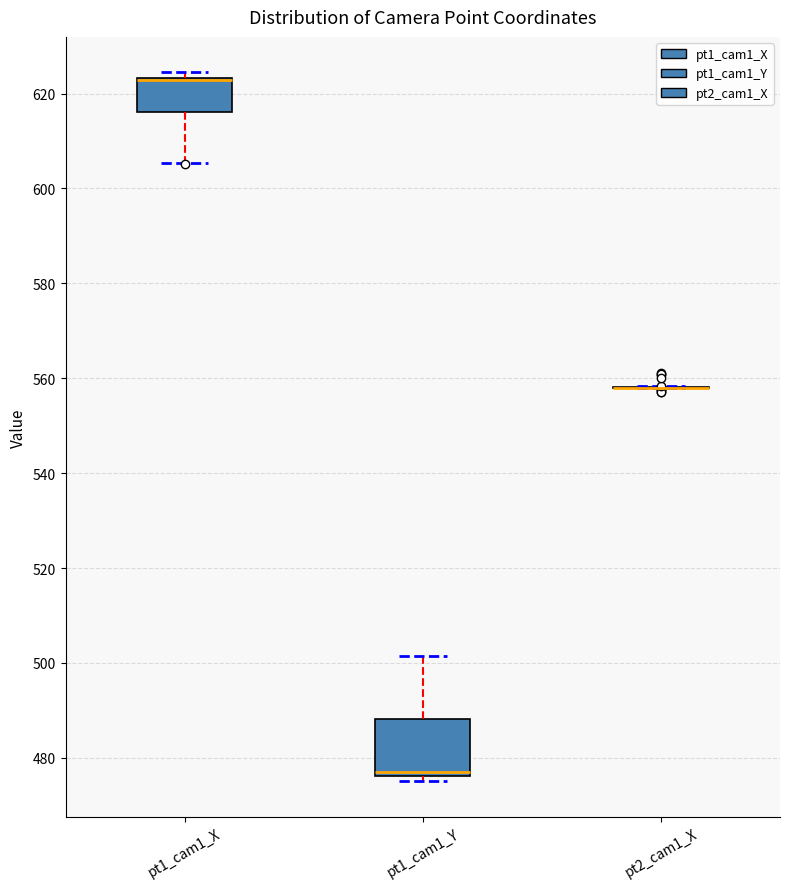

Comparing the boxes themselves (not the whiskers), which one is the tallest?

pt1_cam1_Y